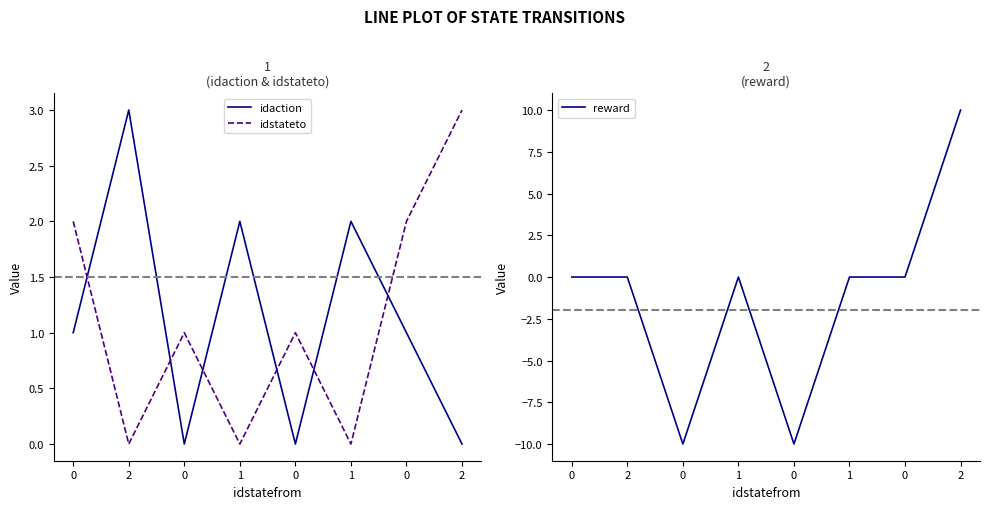

Is it true that reward equals -6 at 2?

False